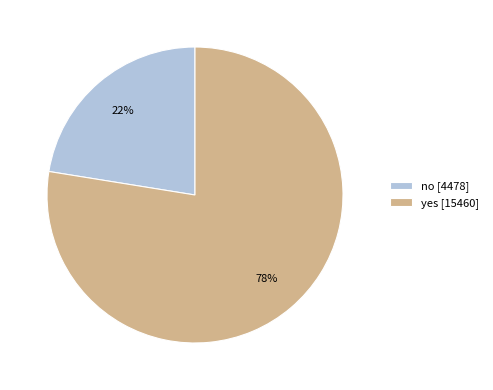

What is the ratio of the value at yes [15460] to the value at no [4478]?

3.5